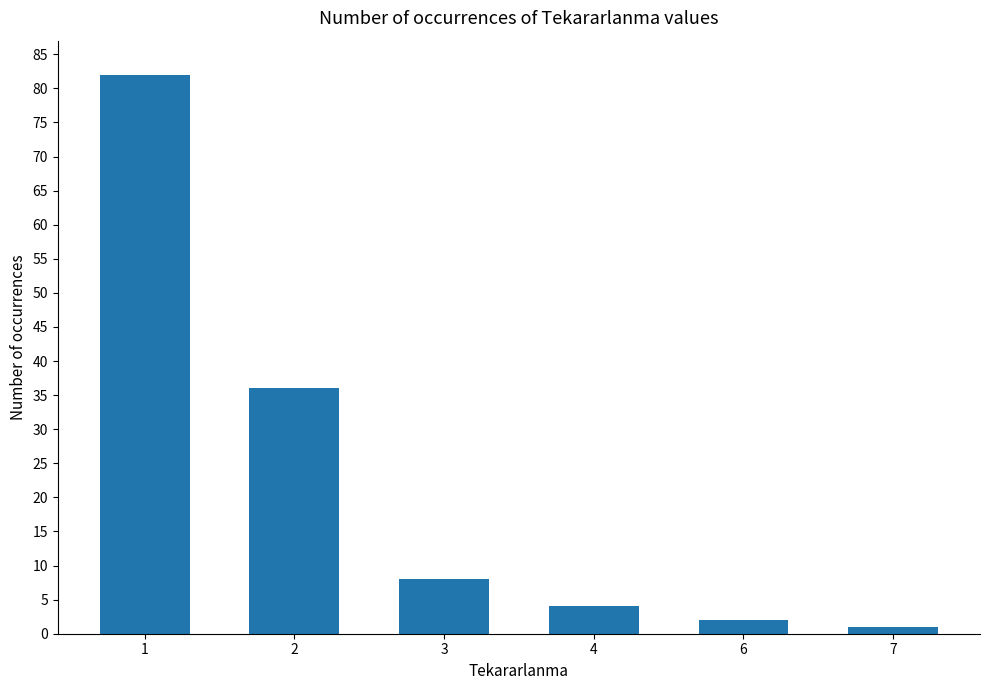

At which label is the value closest to 41?

2